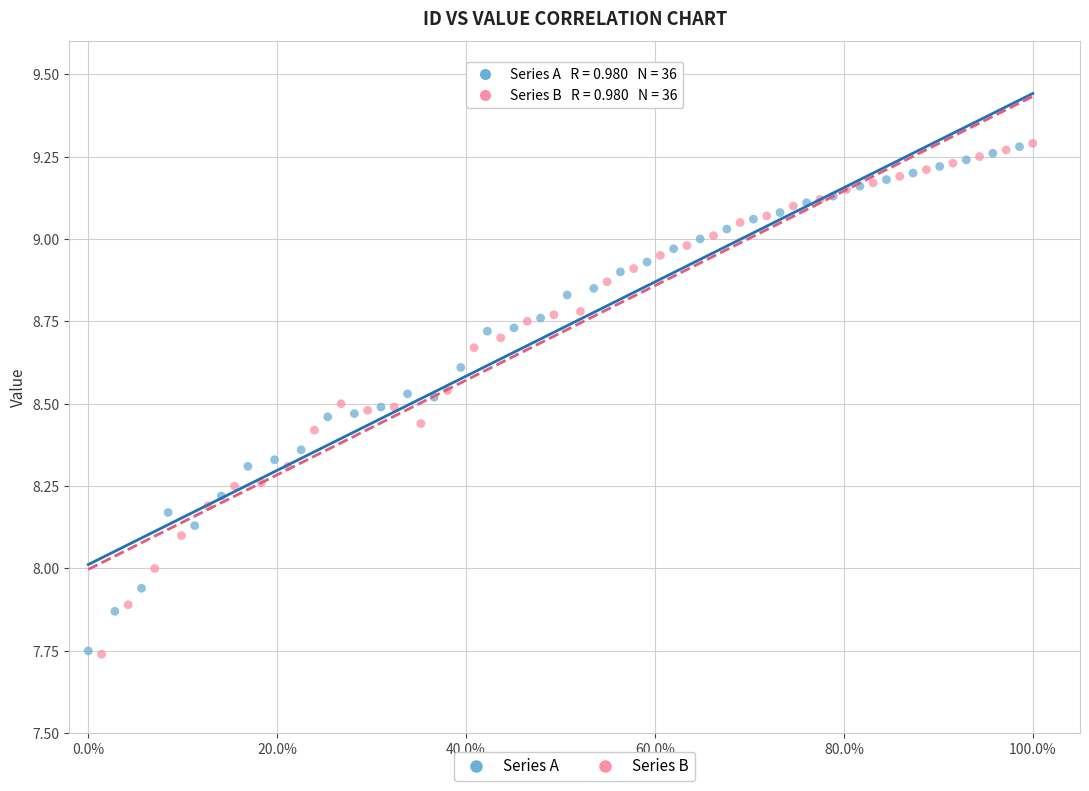

Which series has the largest Y range (max minus min)?

Series B